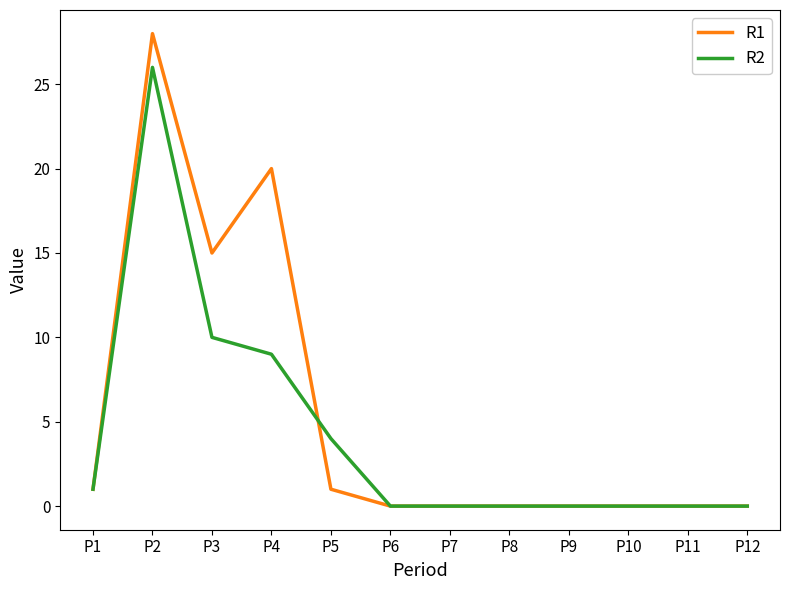

Rank the series by their maximum value, from highest to lowest.

R1, R2